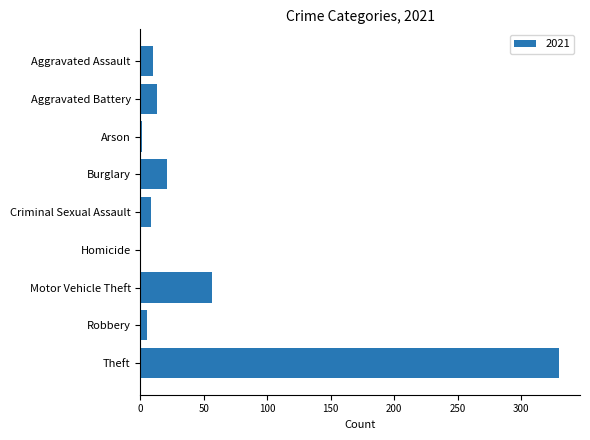

Which label corresponds to the largest value in the chart?

Theft